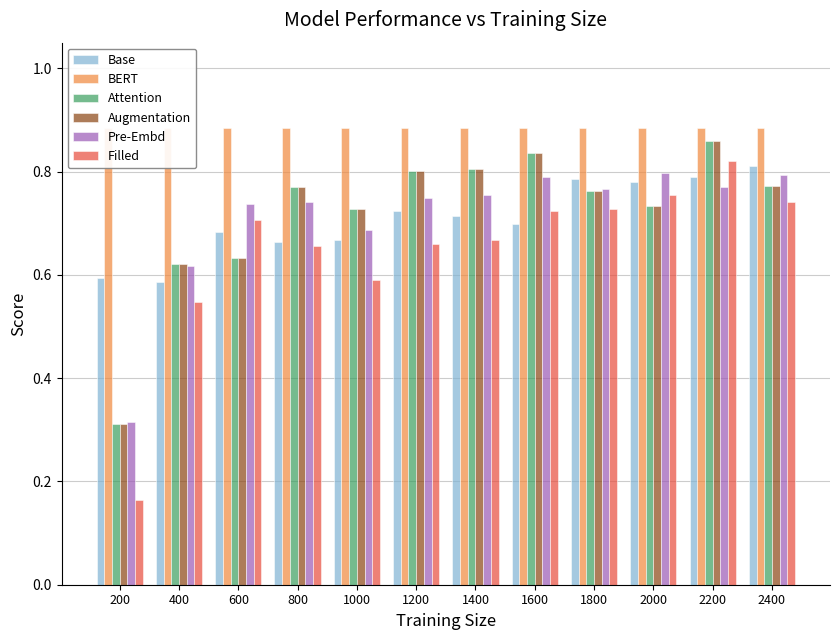

At which label is Augmentation closest to 0?

200